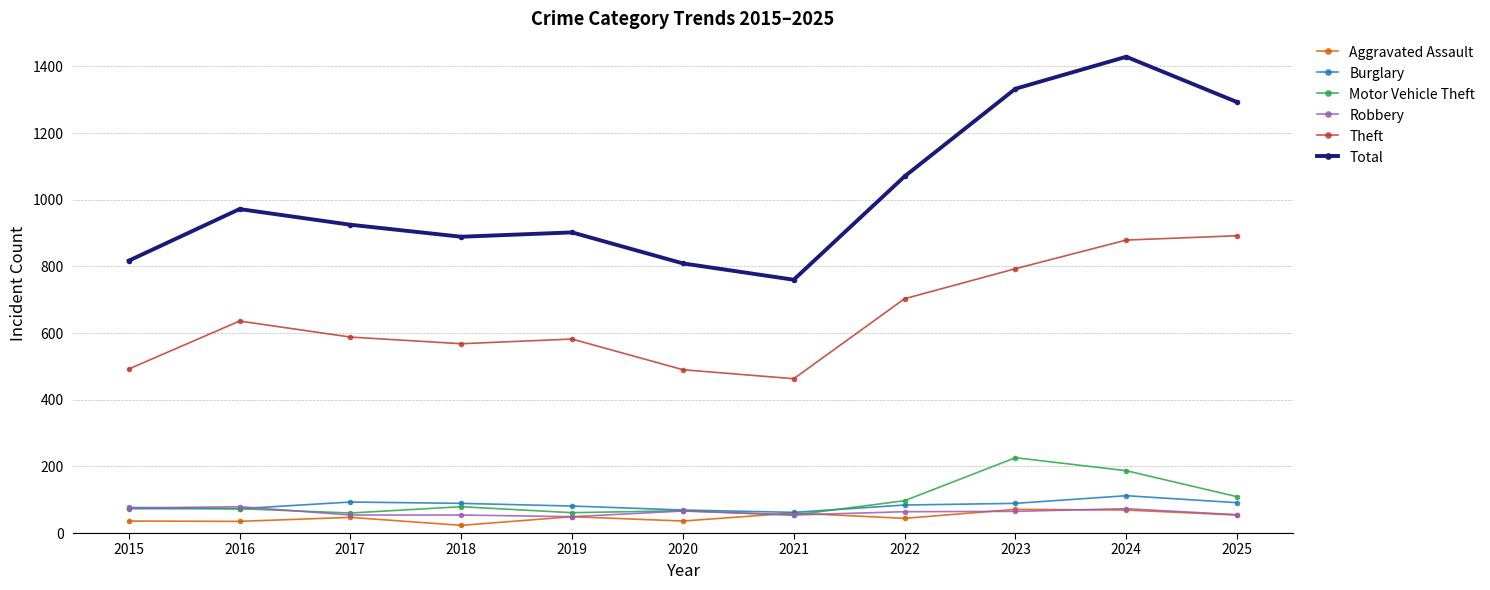

What is the difference between the maximum and minimum values in the Theft series?

429